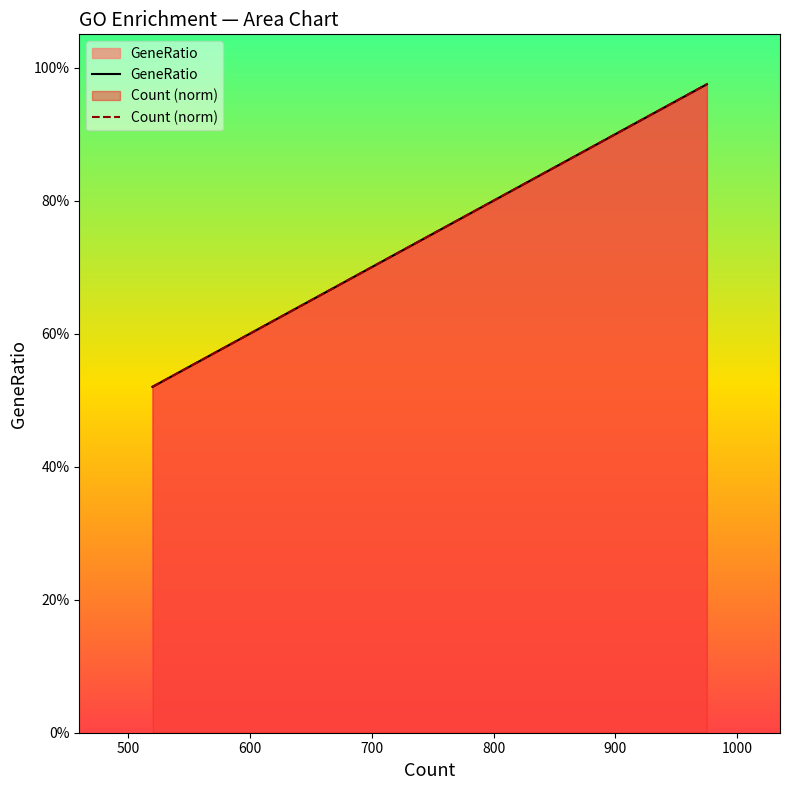

What are all the series names shown in the legend?

GeneRatio, Count (norm)